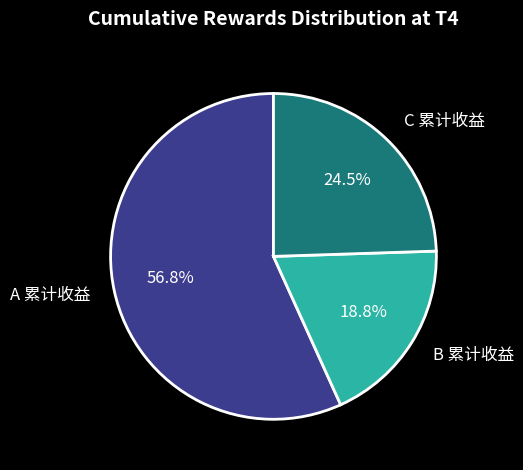

What portion of the pie excludes B 累计收益?

81.2%